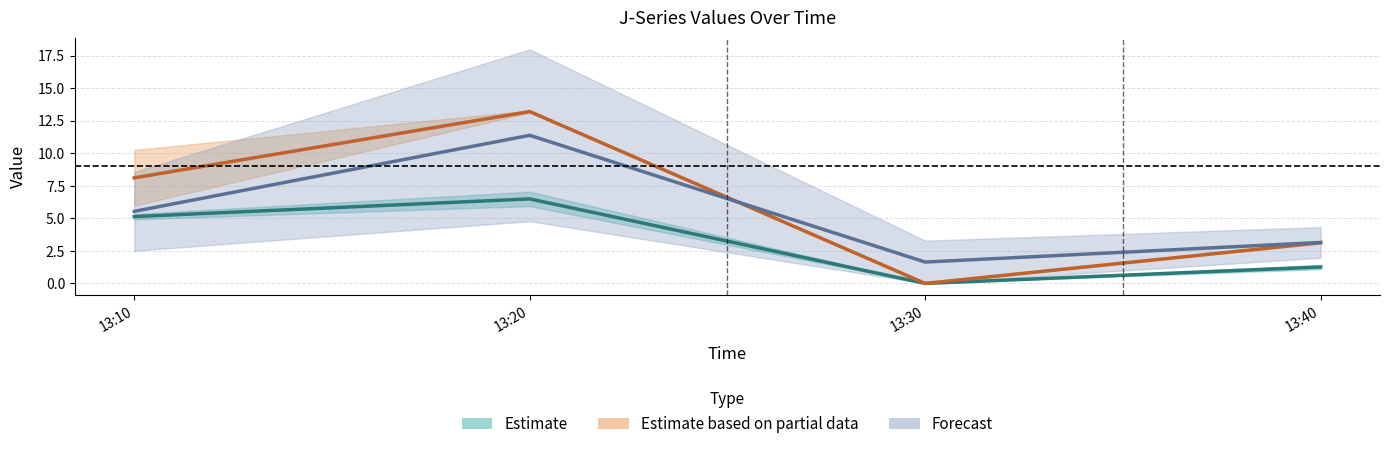

Is the value of J1 at 13:10 greater than the value of J5 at 13:30?

Yes